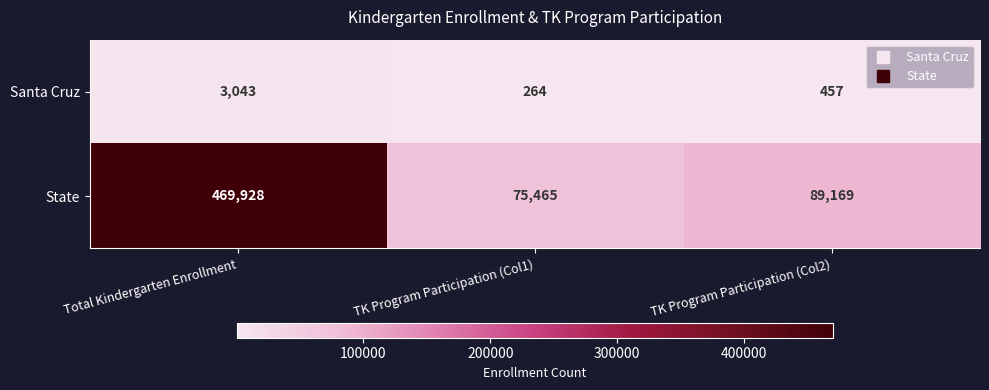

Is it true that Santa Cruz equals 457 at TK Program Participation (Col2)?

True